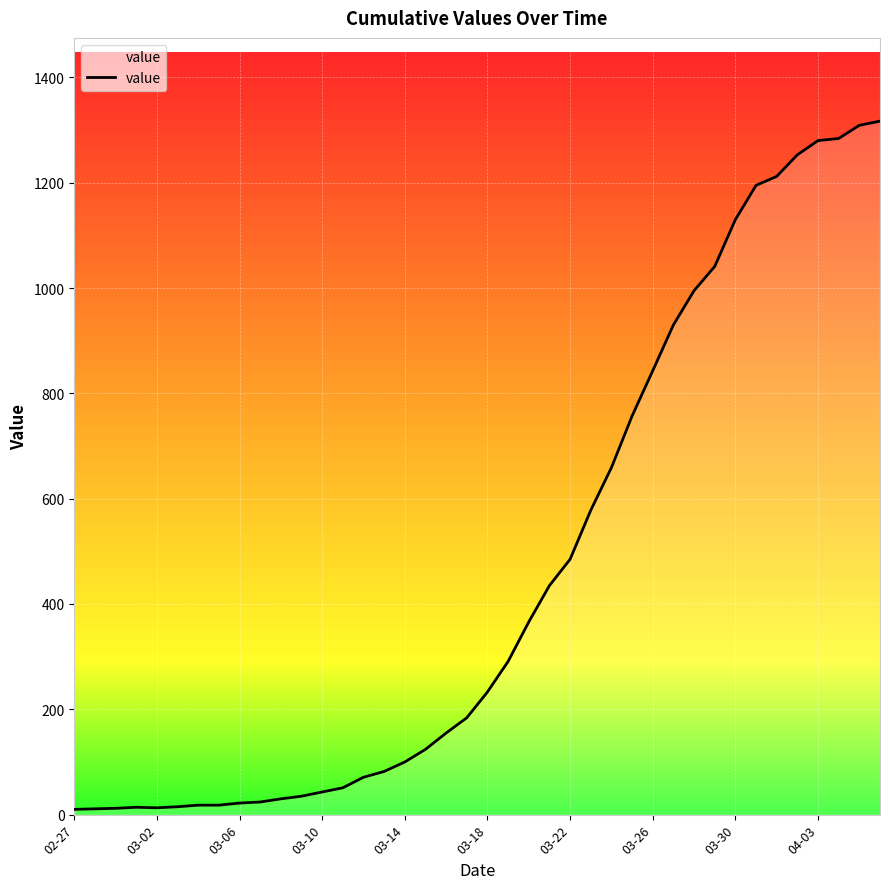

What is the greatest value displayed?

1317